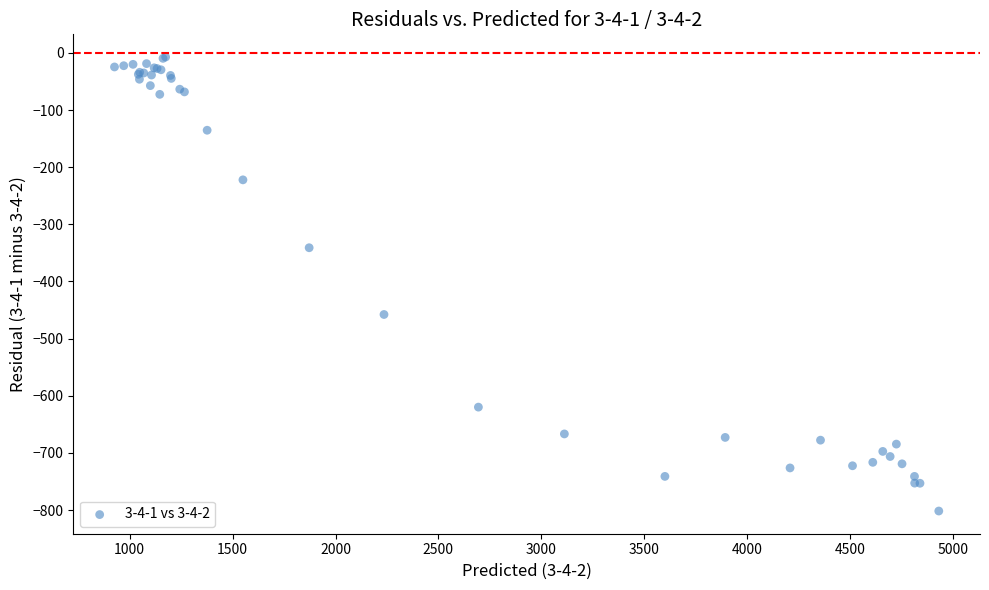

What Y value in the scatter plot is closest to -404?

-457.8